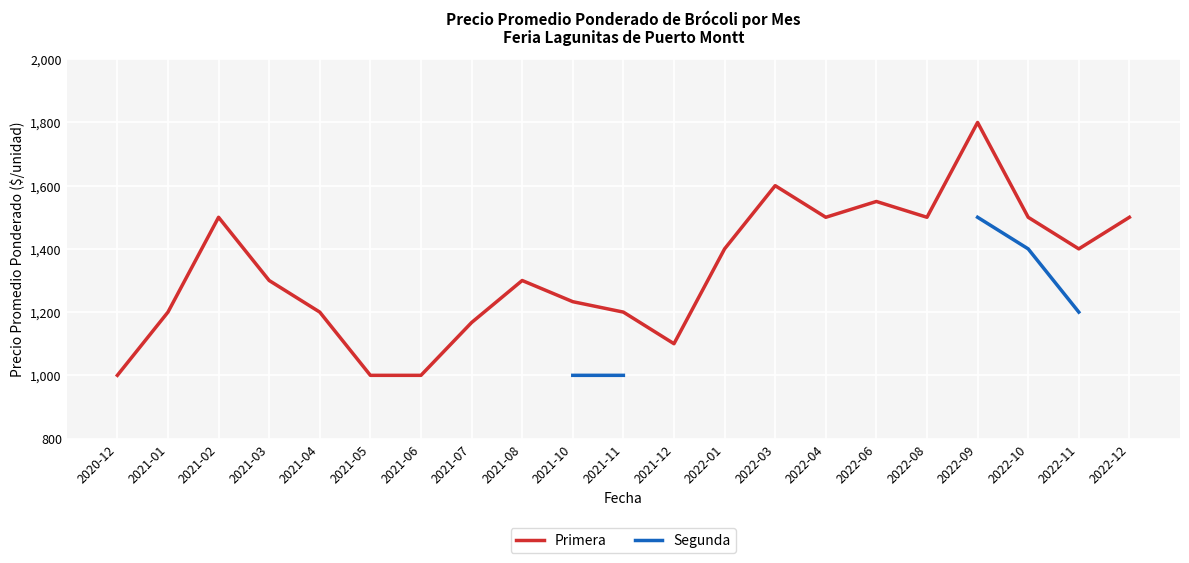

What is the maximum value for Primera?

1800